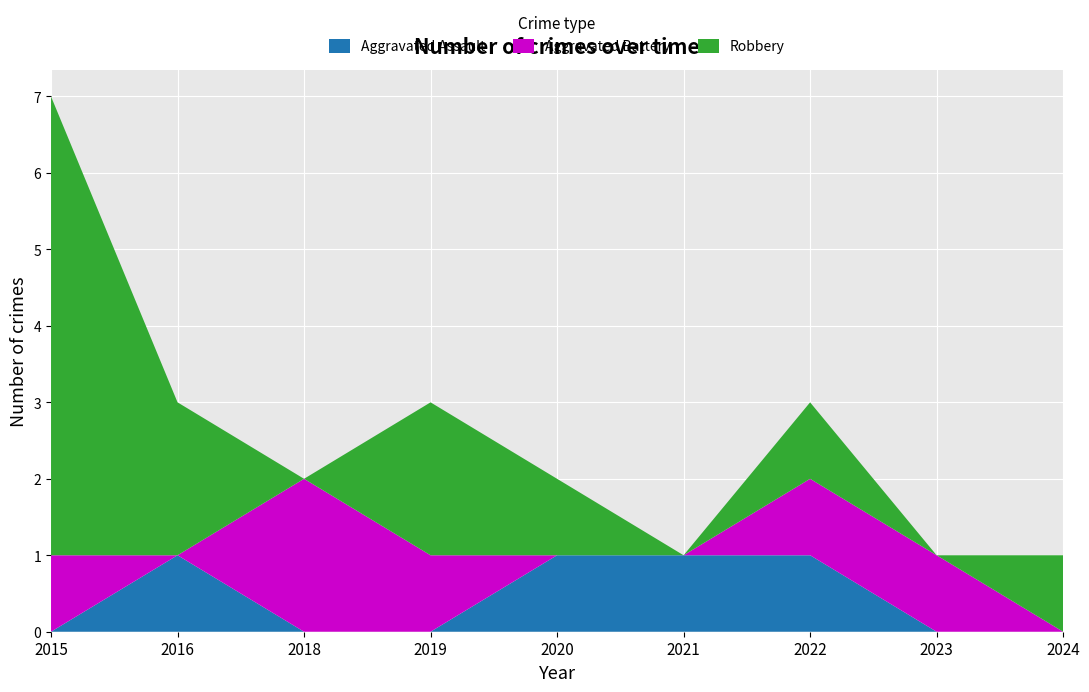

Reading left to right, list all the values displayed in this chart.

Aggravated Assault: 2015=0	2016=1	2018=0	2019=0	2020=1	2021=1	2022=1	2023=0	2024=0
Aggravated Battery: 2015=1	2016=0	2018=2	2019=1	2020=0	2021=0	2022=1	2023=1	2024=0
Robbery: 2015=6	2016=2	2018=0	2019=2	2020=1	2021=0	2022=1	2023=0	2024=1